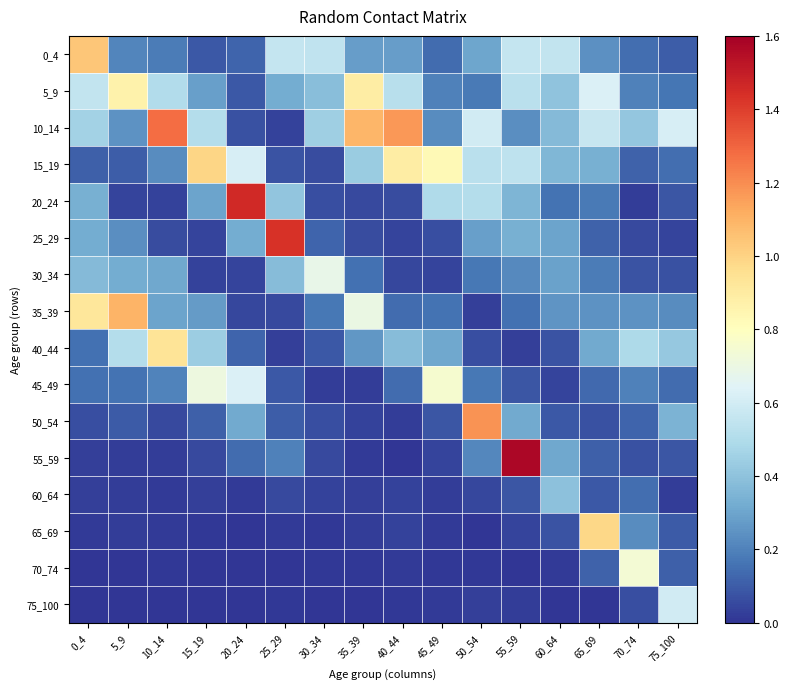

How many data points does each series have?

16